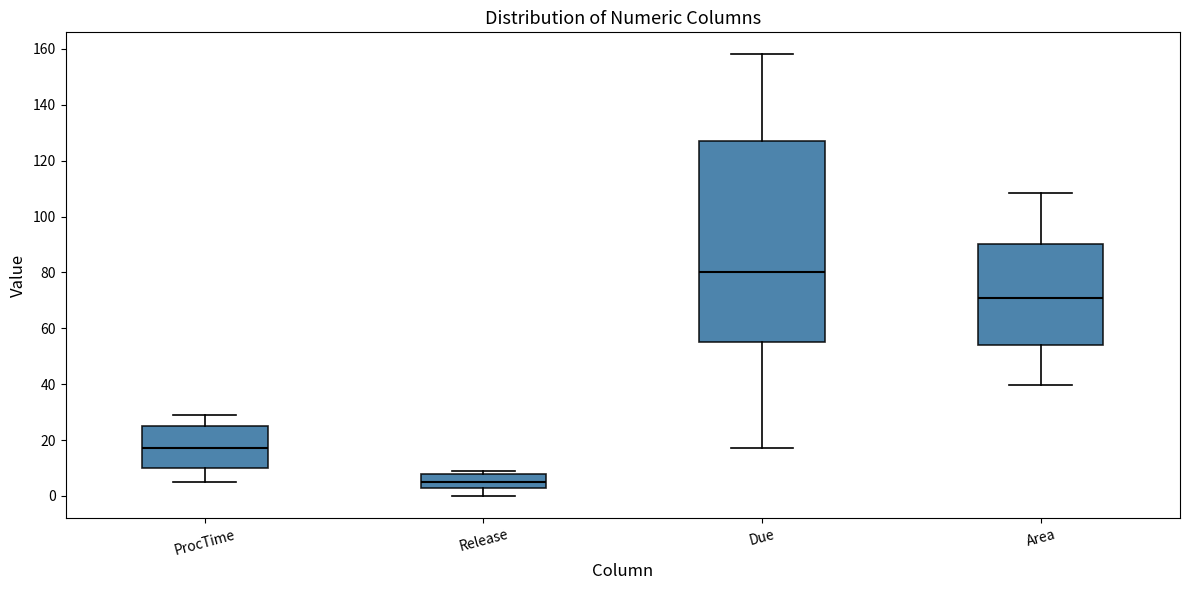

Which box has the lowest median line?

Release